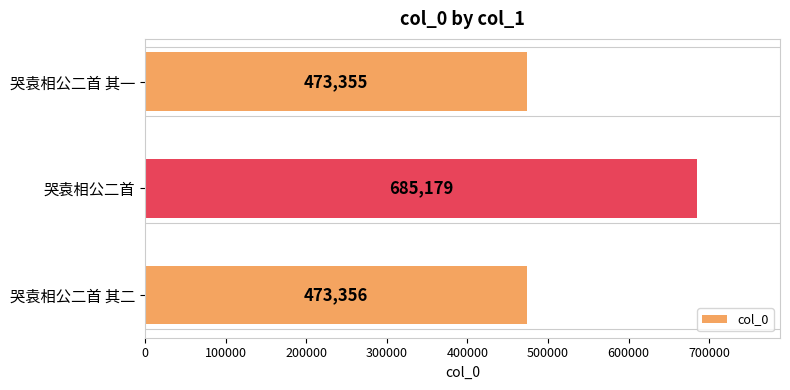

Reading bottom to top, extract all data points from this chart.

哭袁相公二首 其二=473356	哭袁相公二首=685179	哭袁相公二首 其一=473355